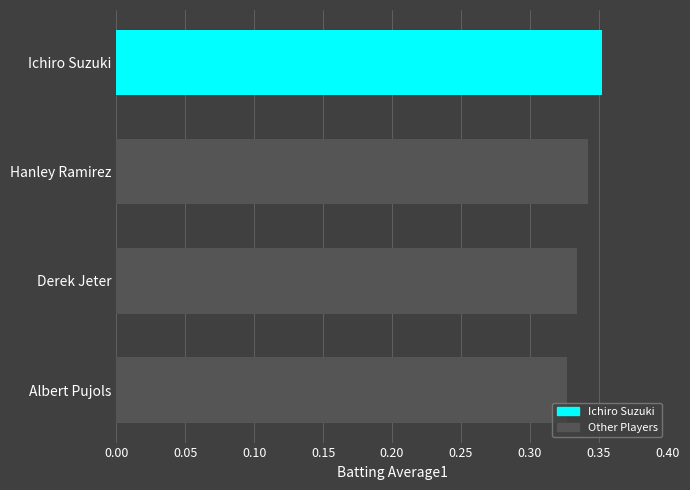

What position from the top is Derek Jeter?

3